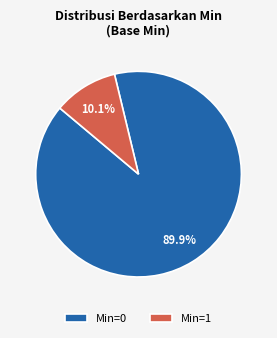

To the nearest percent, what is the average slice percentage?

50%